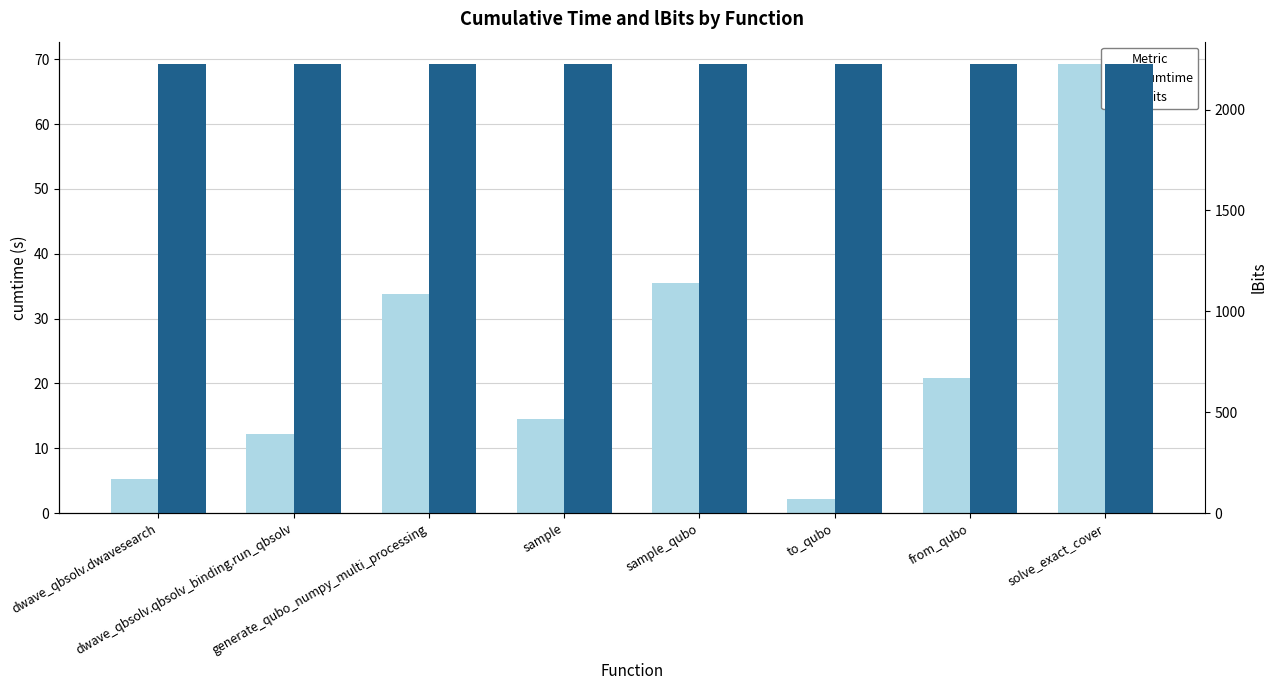

What is the difference between the highest and lowest values at dwave_qbsolv.dwavesearch?

2219.7